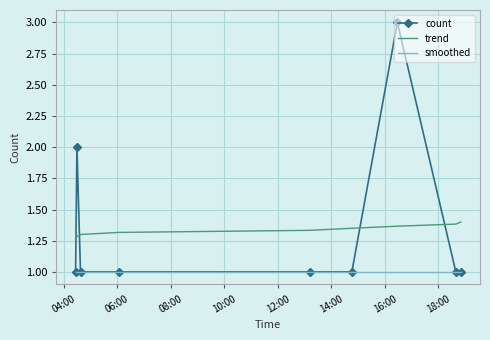

What is the greatest value displayed?

3.0